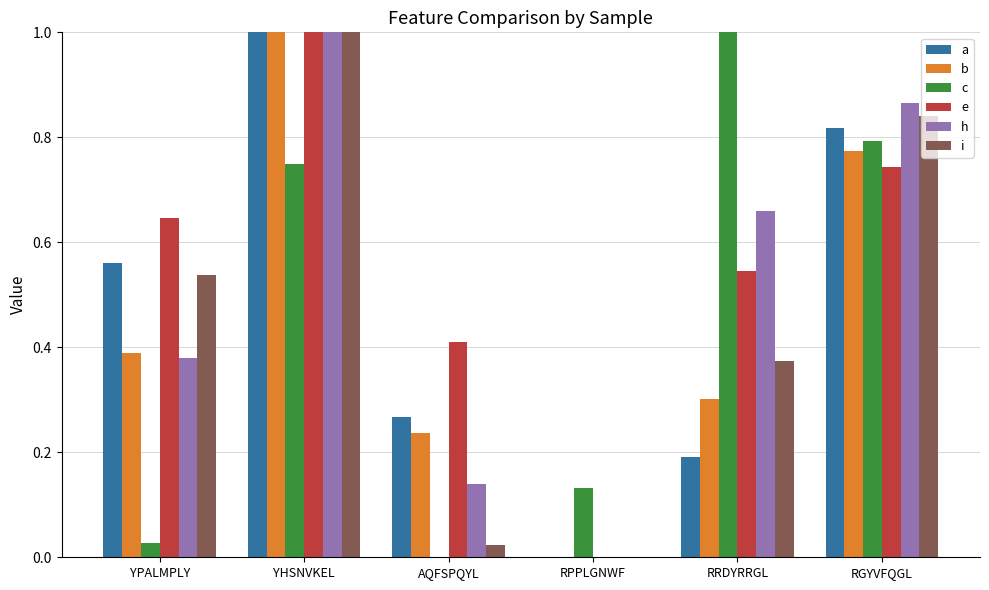

How many e values are between 0 and 1?

6